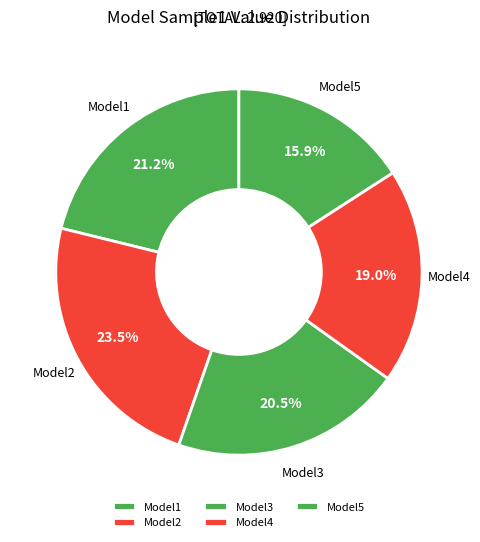

True or false: Model4 accounts for 19% of the total.

True